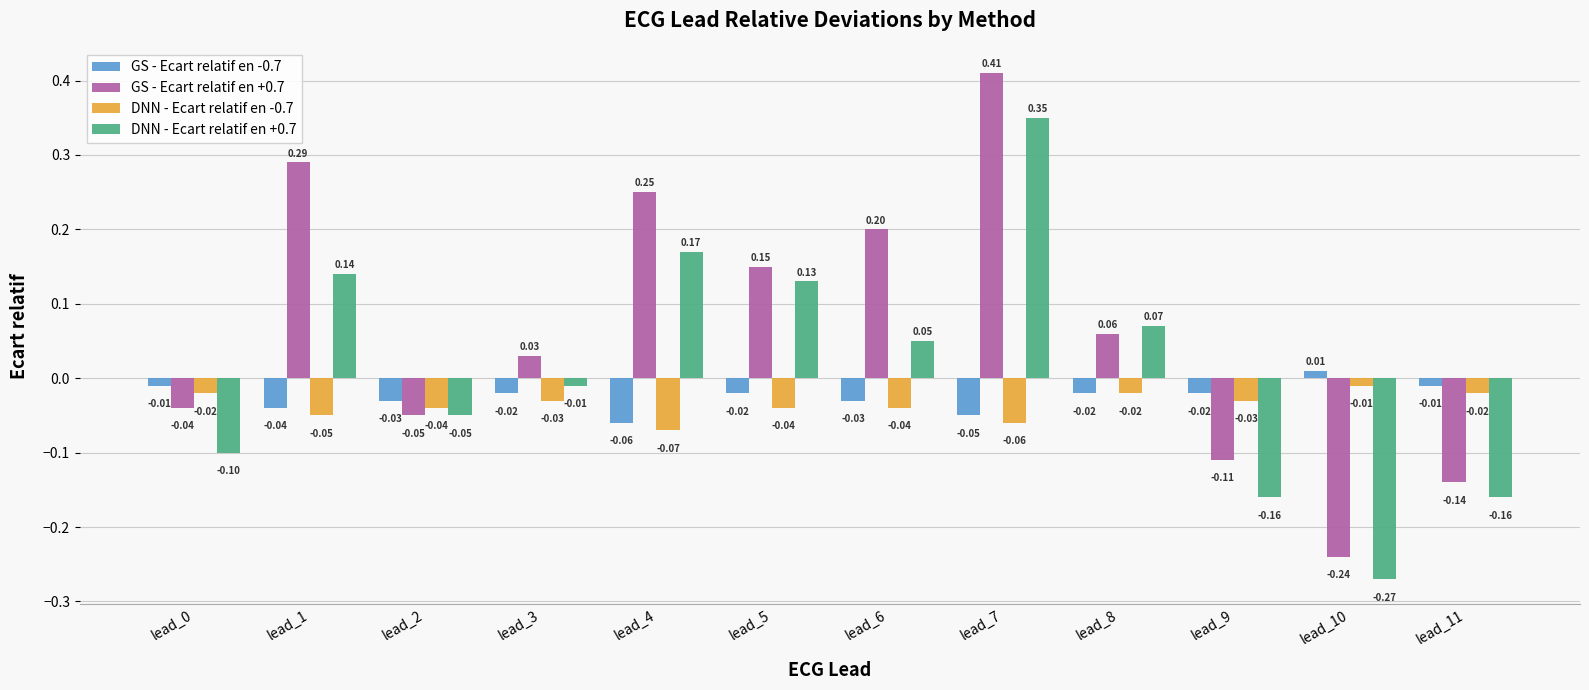

What are all the series names shown in the legend?

GS - Ecart relatif en -0.7, GS - Ecart relatif en +0.7, DNN - Ecart relatif en -0.7, DNN - Ecart relatif en +0.7